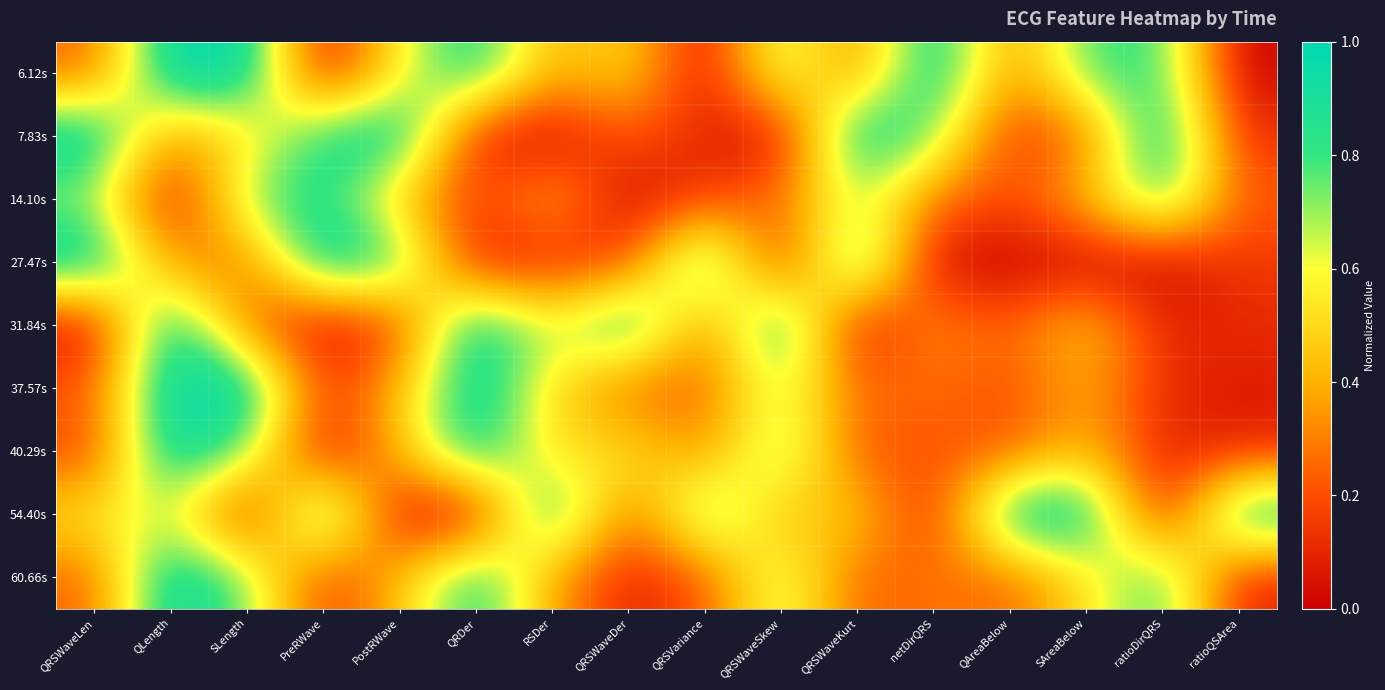

What is the total value across all series at PostRWave?

4.3